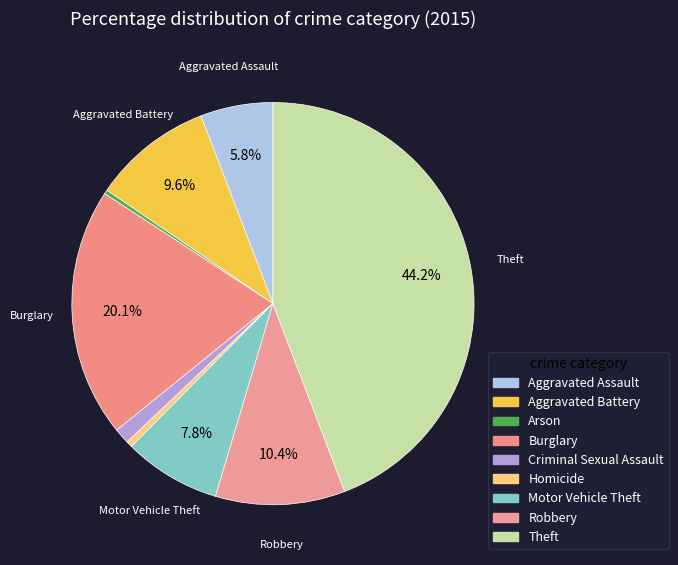

To the nearest percent, what is the difference between the largest and smallest slice percentages?

44%